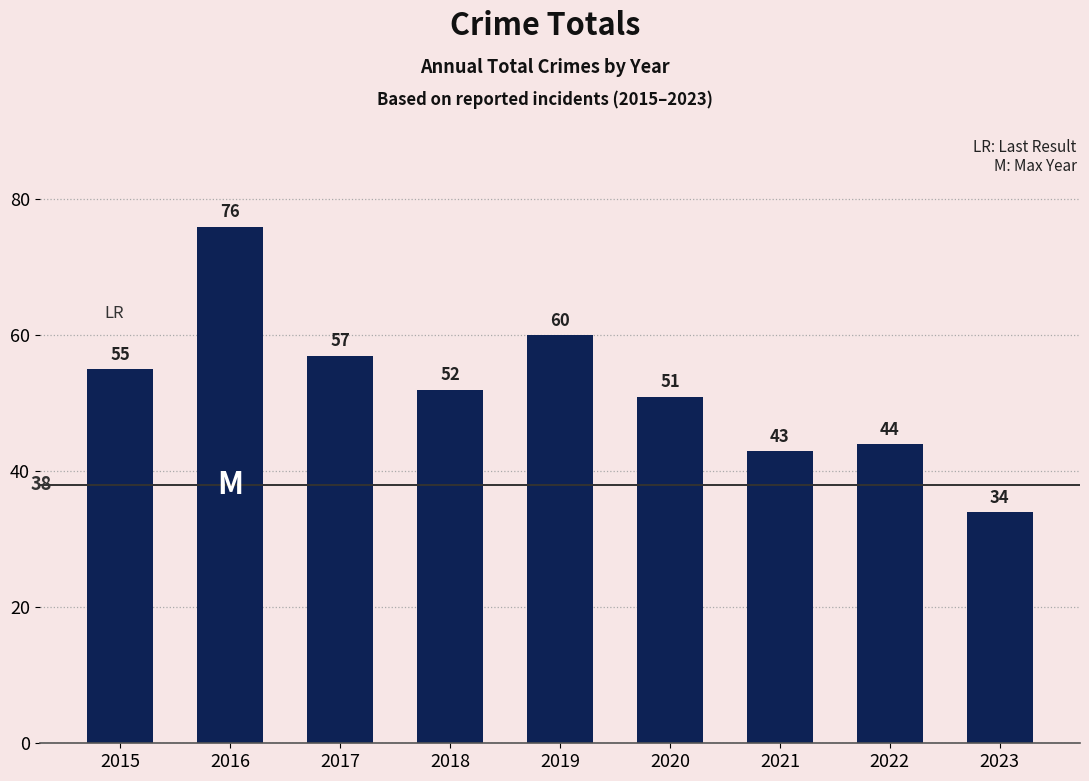

What is the difference between the maximum and second lowest values?

33